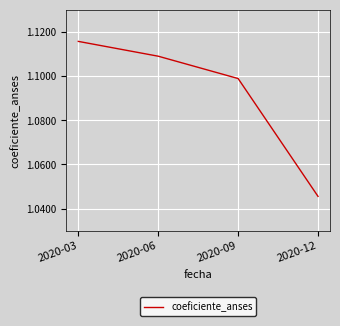

List the labels in order of value, smallest first.

2020-12, 2020-09, 2020-06, 2020-03